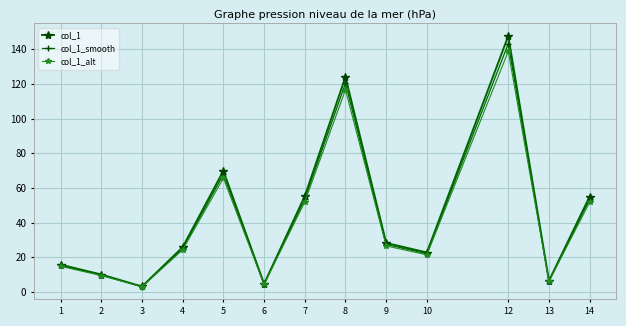

Which series has the largest total across all categories?

col_1